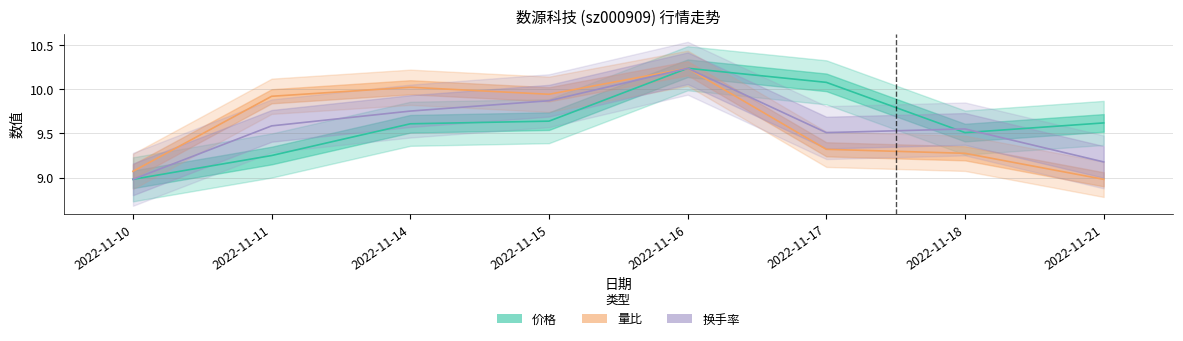

Rank the series at 2022-11-15 from highest to lowest value.

量比, 换手率, 价格